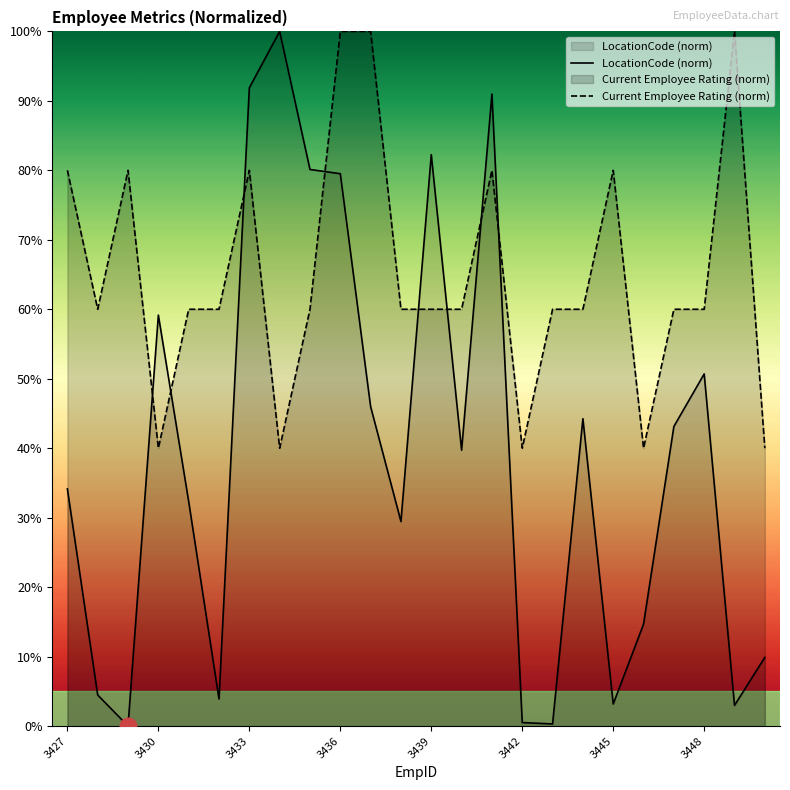

Does the chart have visible grid lines?

No